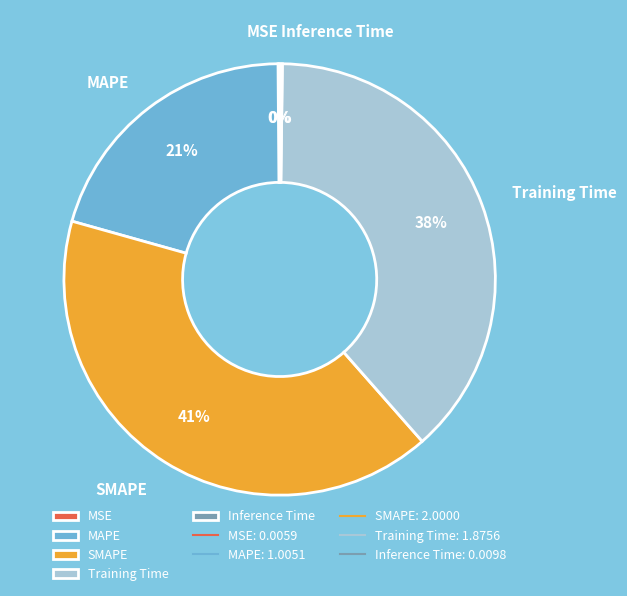

Between SMAPE and Training Time, which is larger?

SMAPE